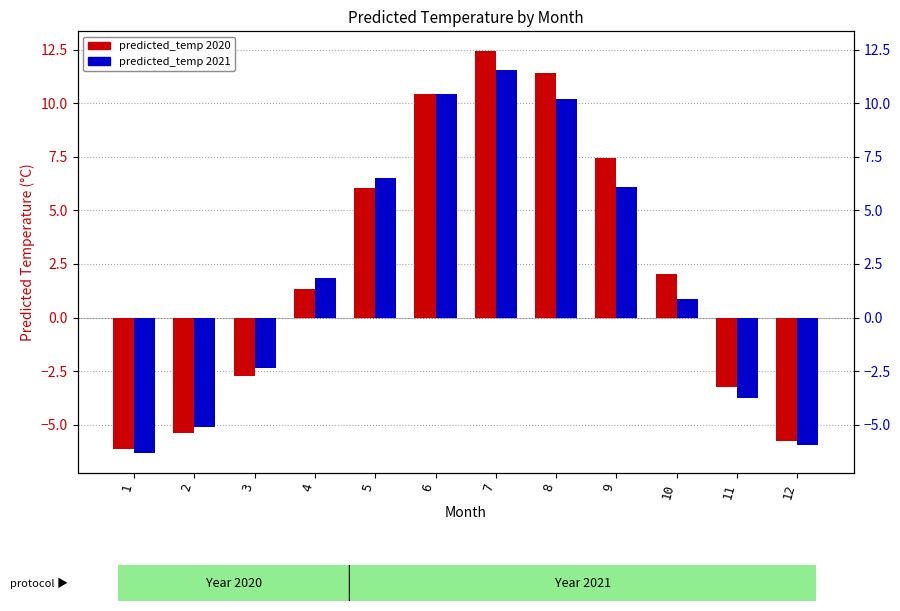

List the series in order of their peak value, lowest first.

predicted_temp 2021, predicted_temp 2020